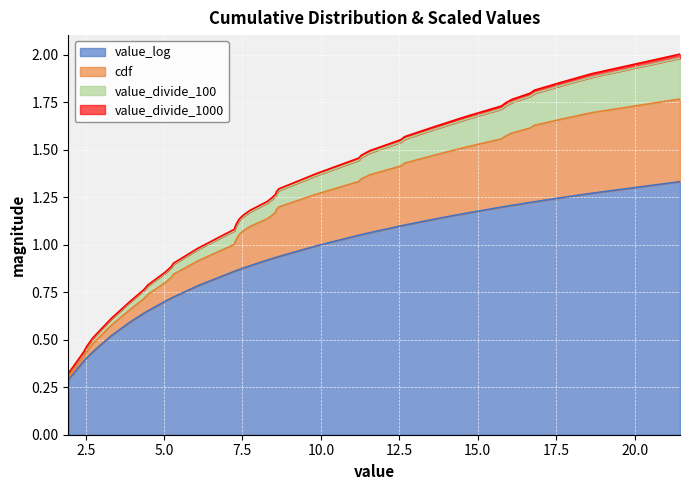

Is the value of cdf at 17.69 greater than the value of value_log at 5.23?

Yes